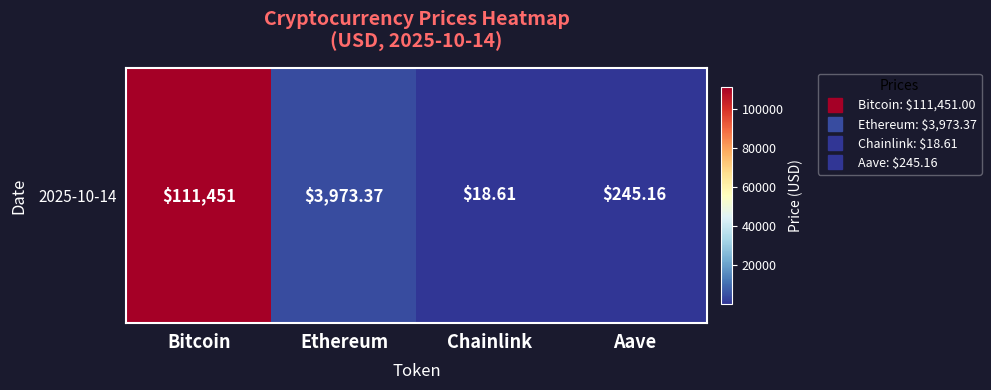

What is the sum of the values at Chainlink and Aave?

263.8